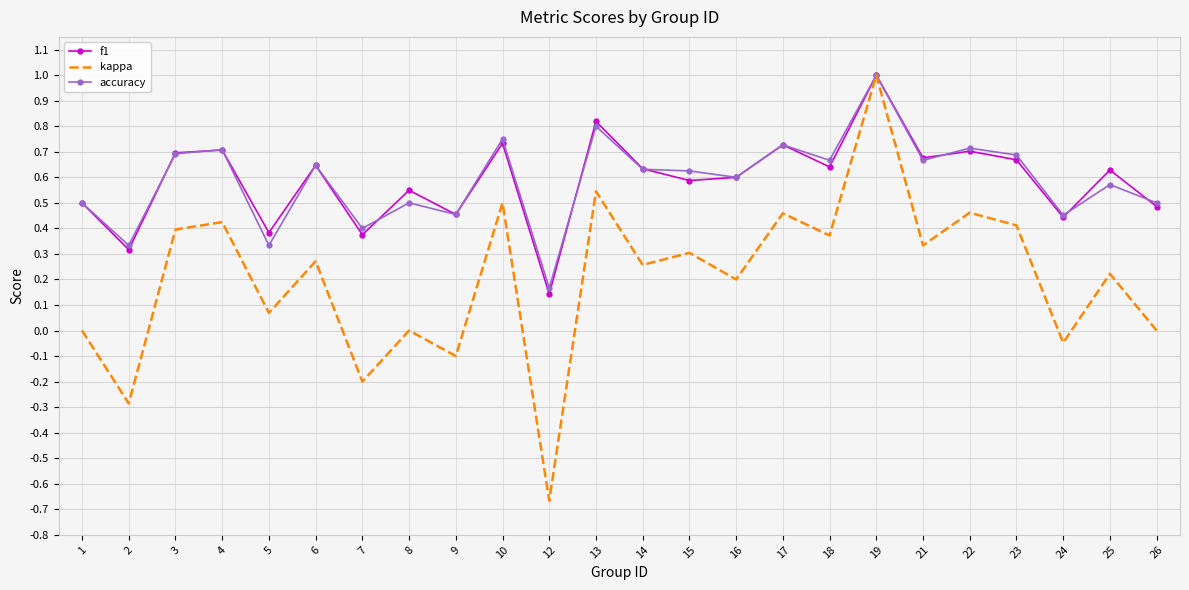

Which series changed the most between 7 and 21?

kappa